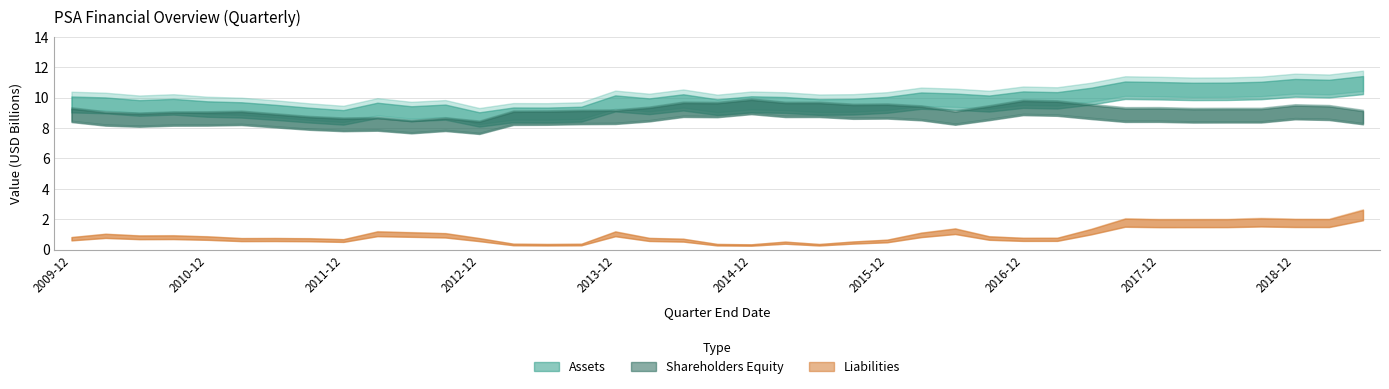

True or false: Liabilities and Assets cross at least once.

False